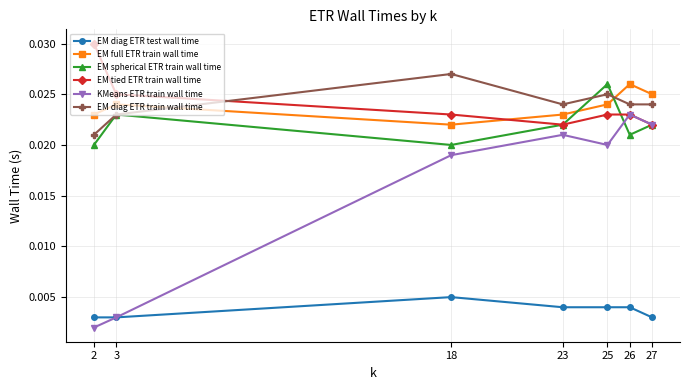

Which series has the largest range (max minus min)?

KMeans ETR train wall time